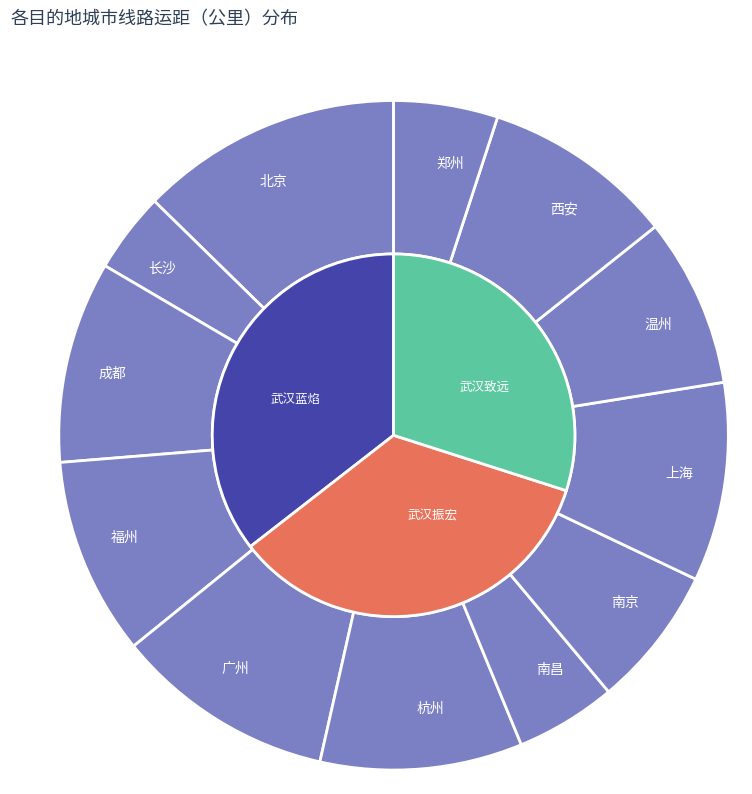

Which category has the biggest portion of the pie?

北京